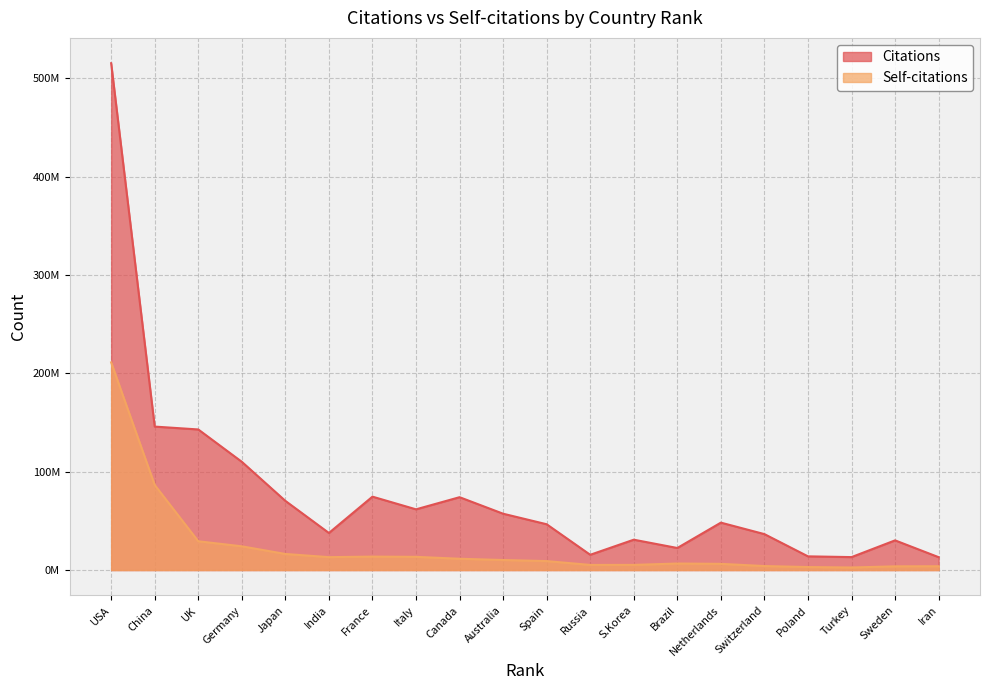

What is the value of the Self-citations point at the 11th from the left?

9115285